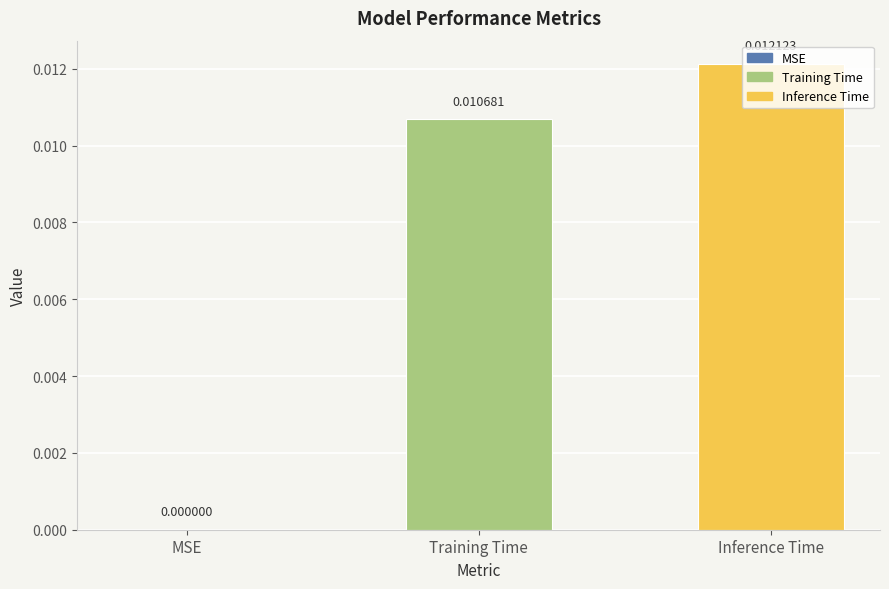

How many values are between 0 and 1?

3